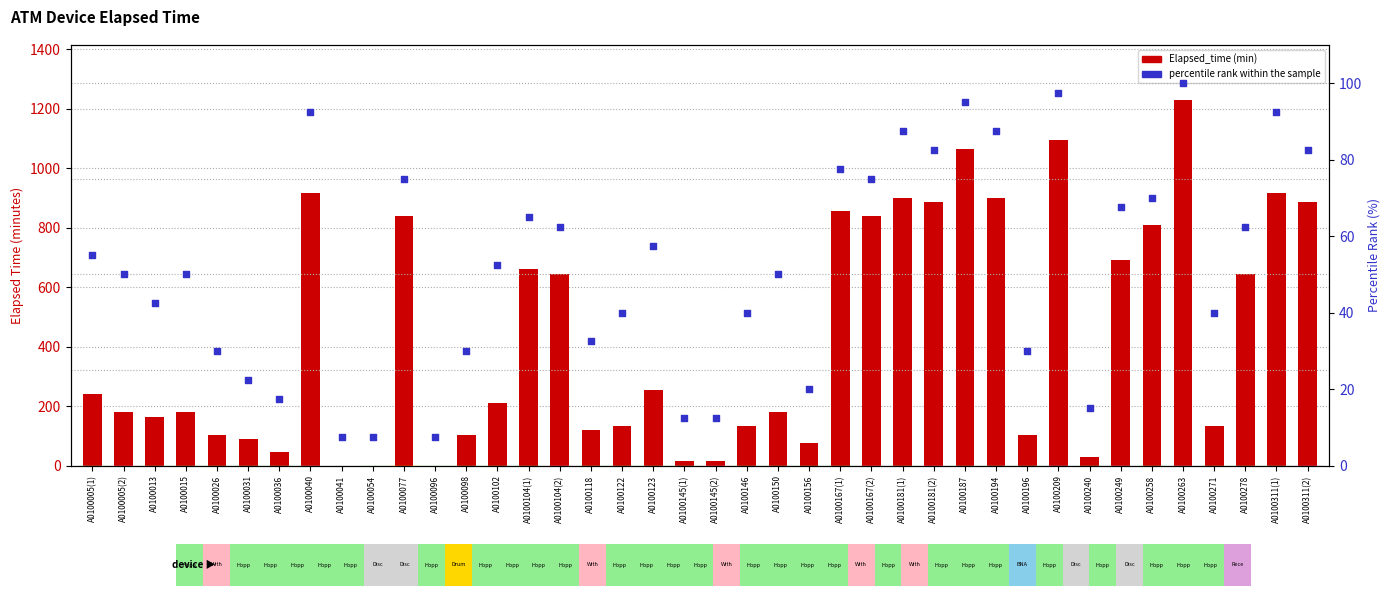

Which series has the largest total across all categories?

Elapsed_time (min)